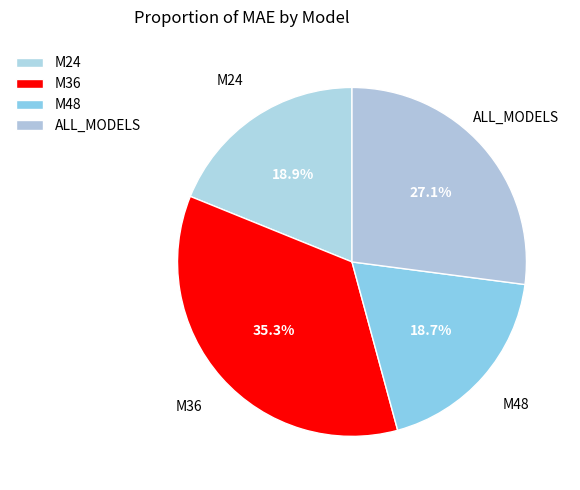

True or false: M24 accounts for 19% of the total.

True